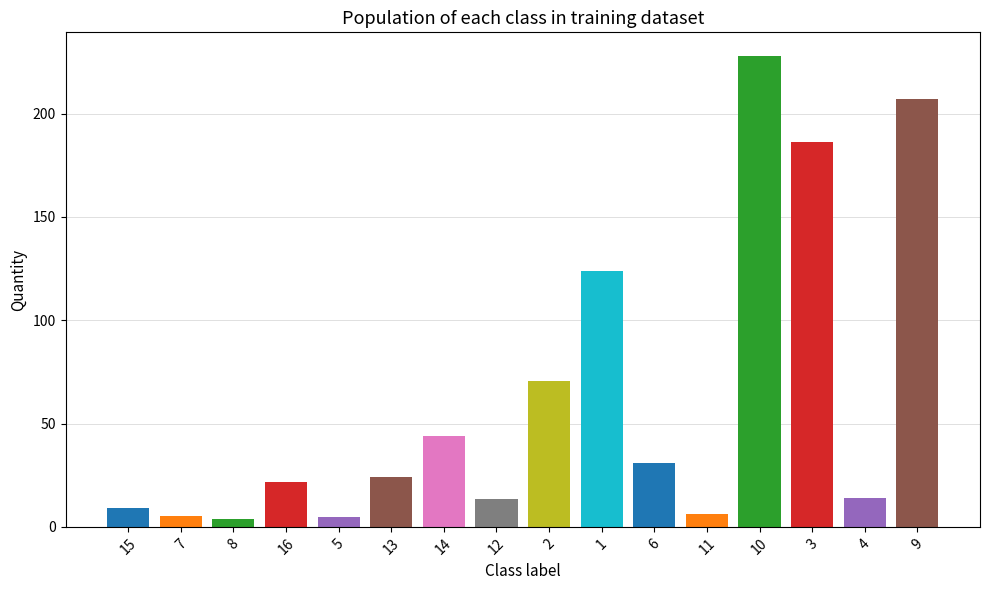

What is the label of the 6th bar from the right?

6